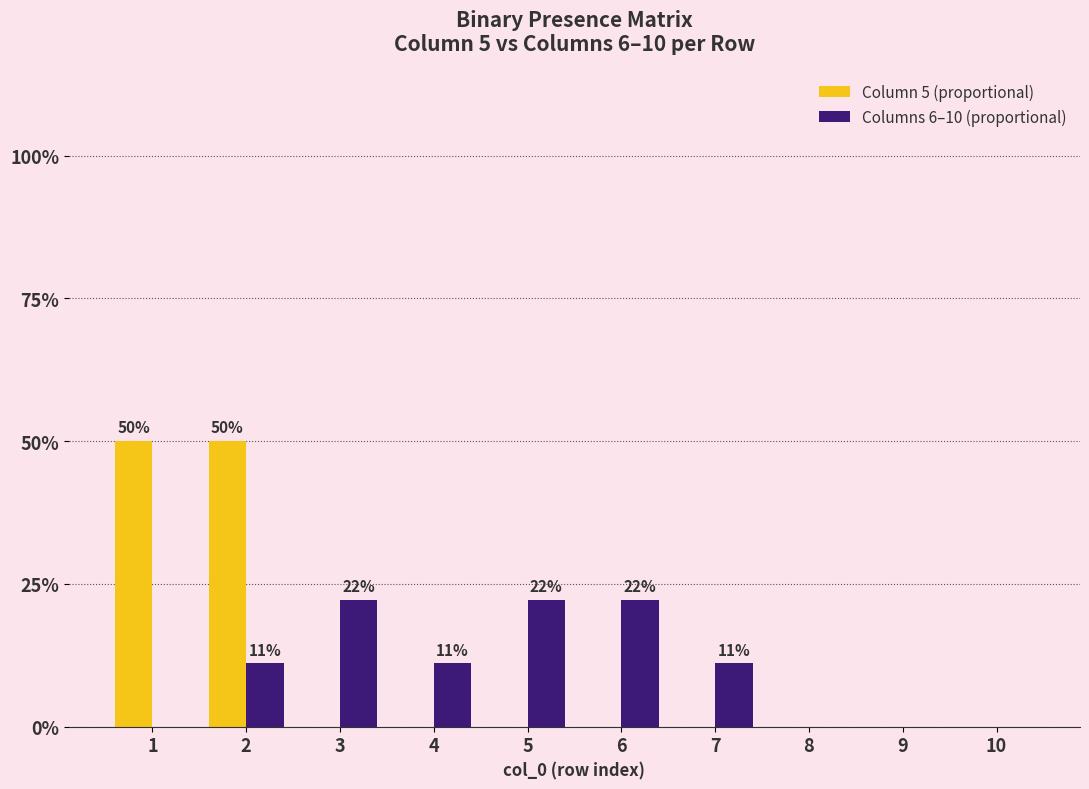

The Columns 6–10 (proportional) series shows 0.3 at 6. True or false?

False